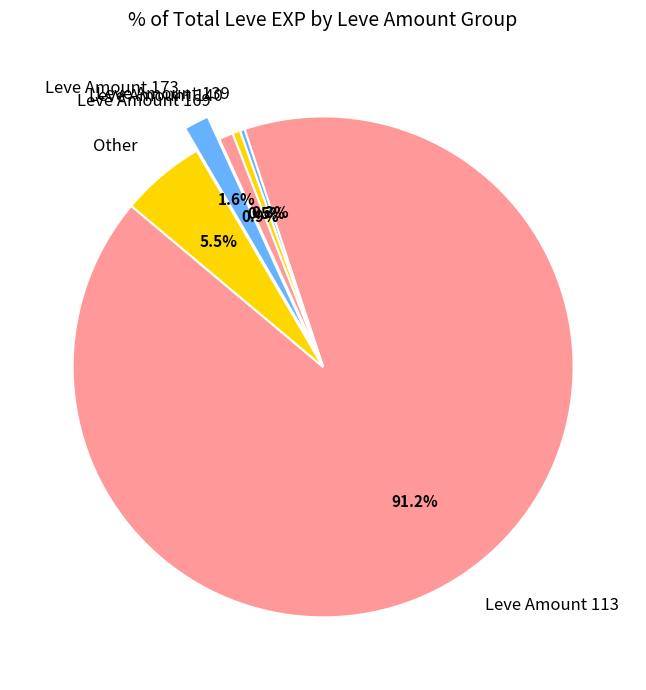

Which slice is the largest?

Leve Amount 113